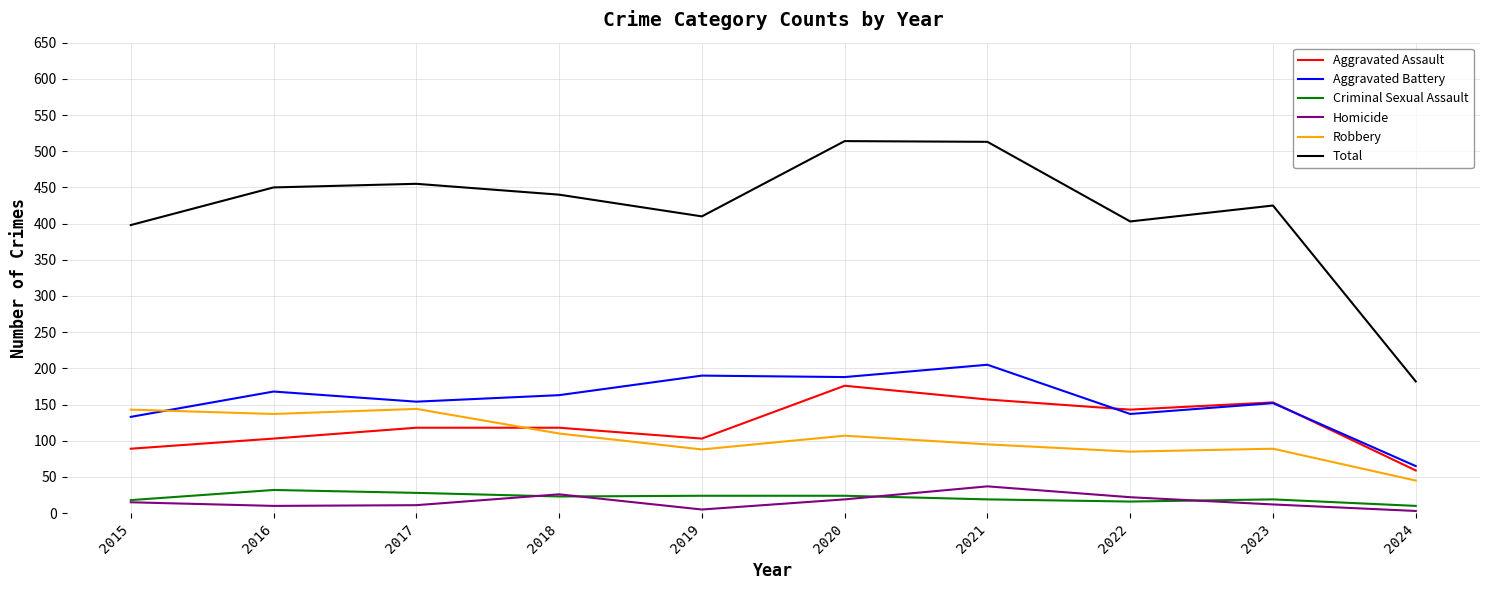

What is the spread (max minus min) of values at 2018?

417